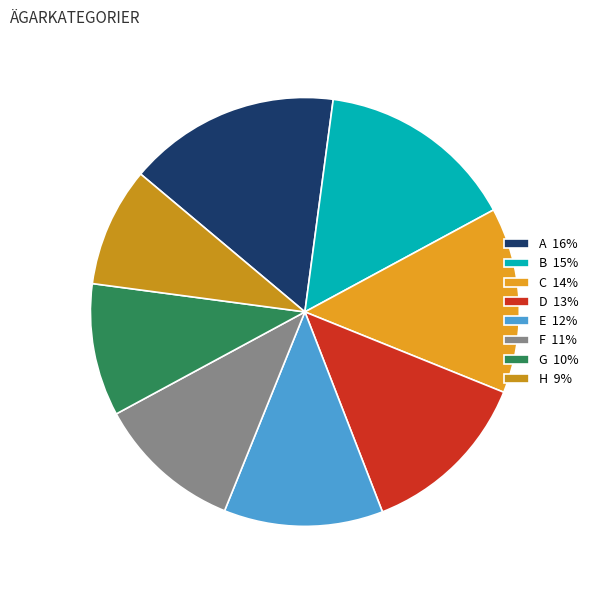

Is it true that H is 1% of the pie?

False